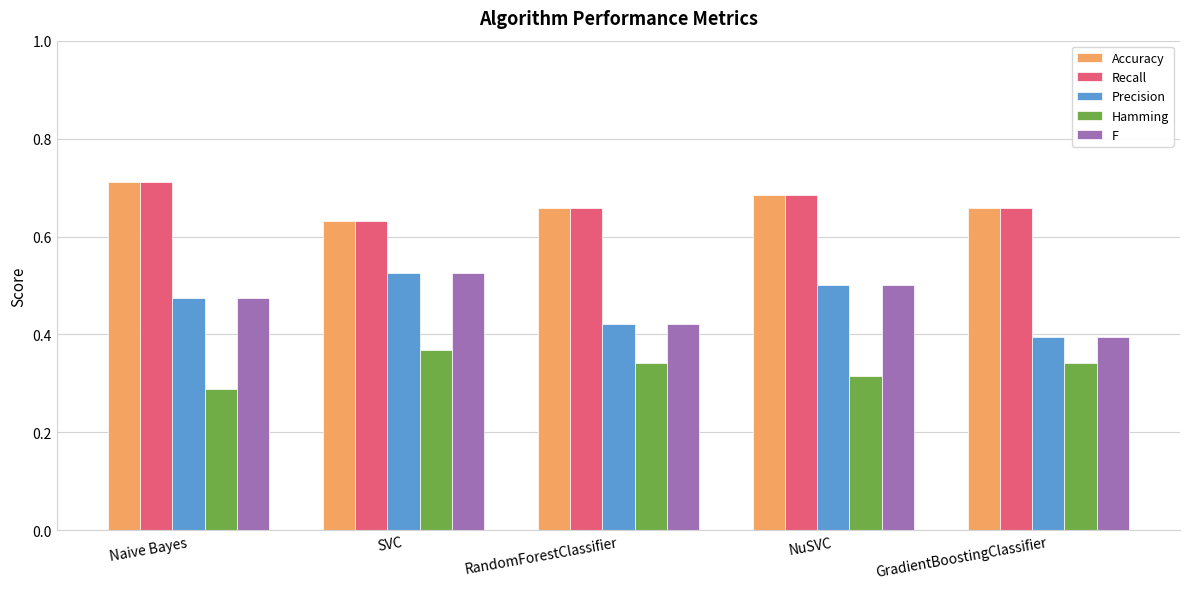

Where is Recall nearest to the value 0?

SVC